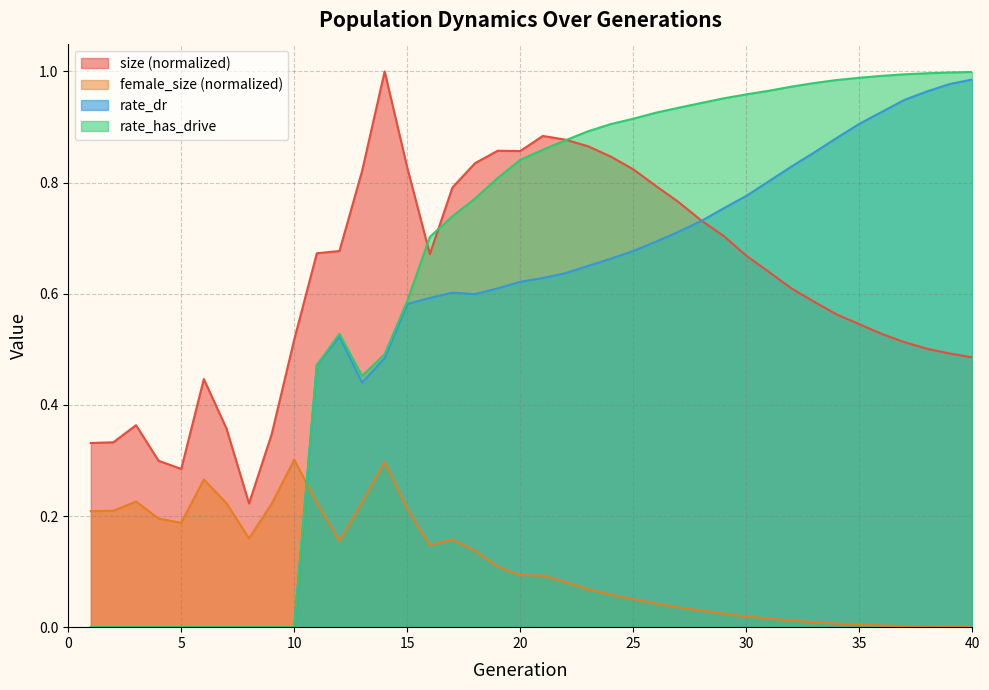

What is the value of the rate_has_drive point at the 19th from the left?

0.8